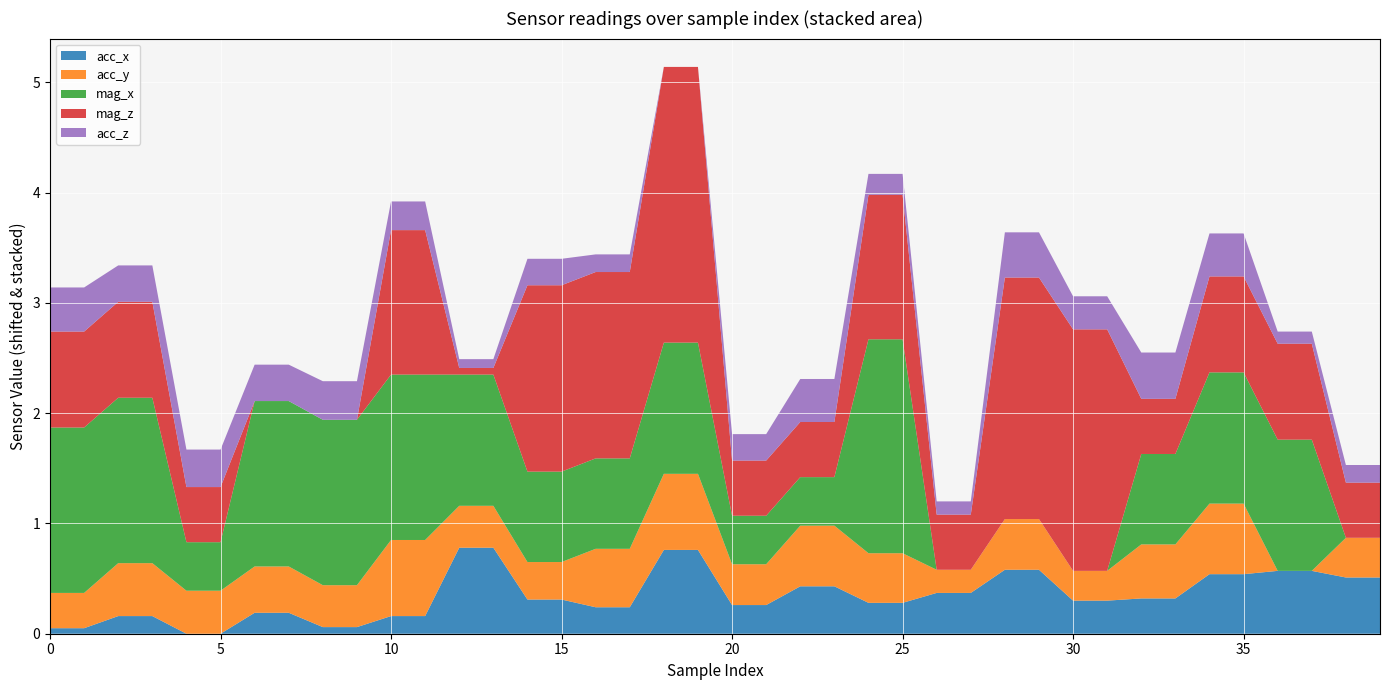

Is it true that acc_x equals 0.2 at 10?

True